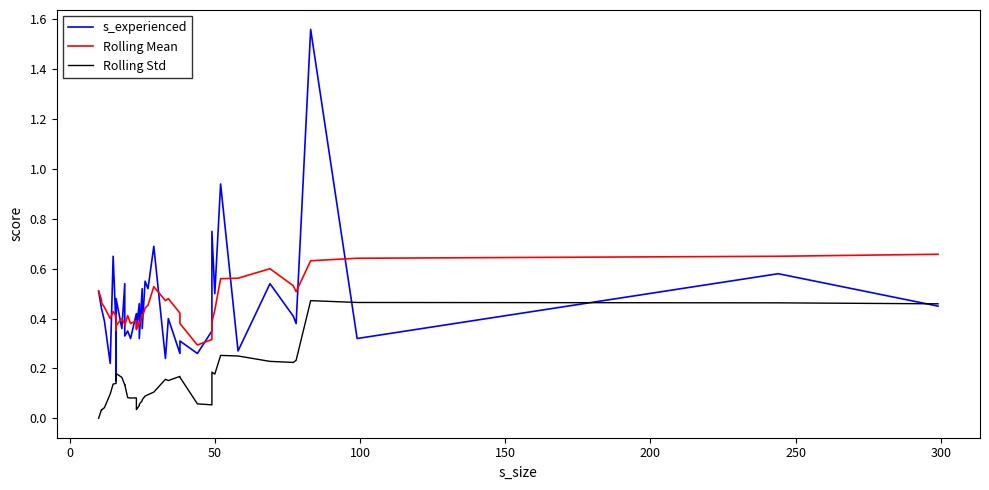

True or false: Rolling Std and Rolling Mean cross at least once.

False